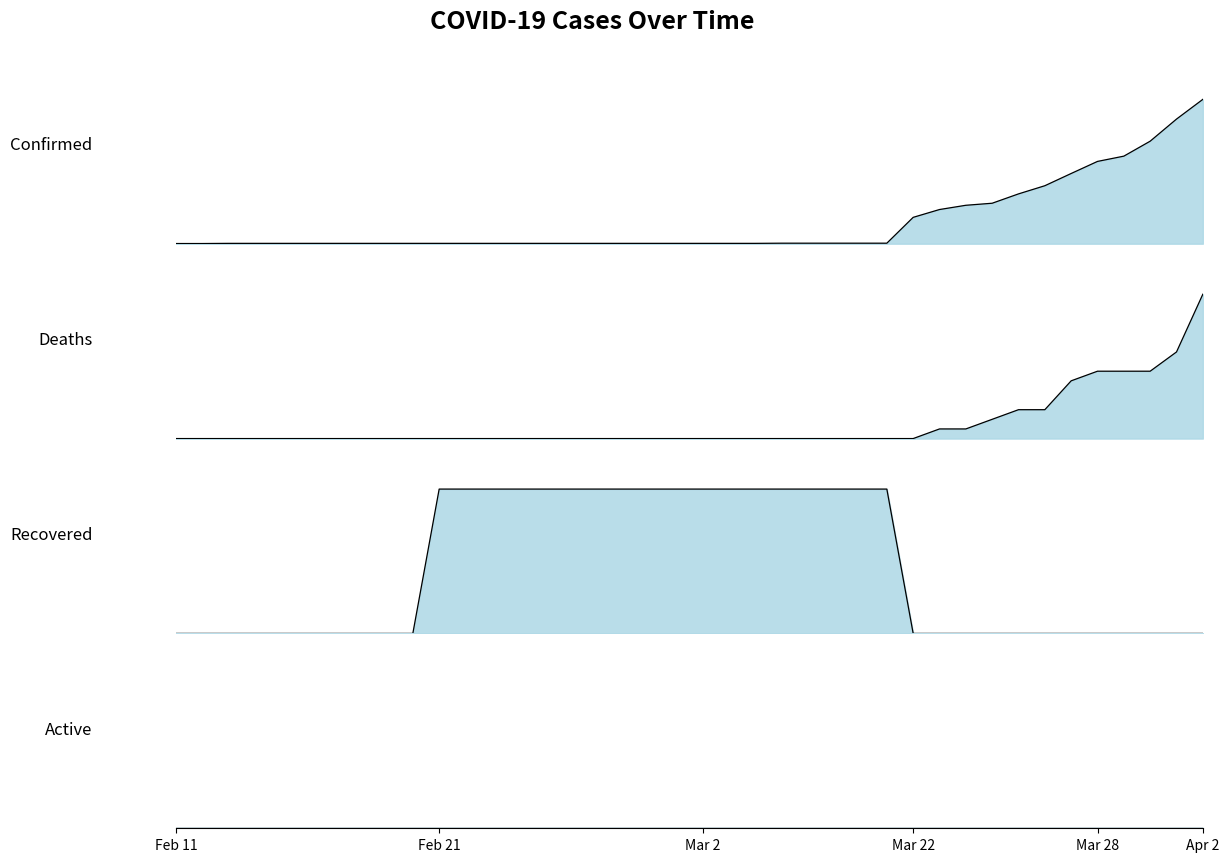

Which series has the widest spread of values?

Confirmed